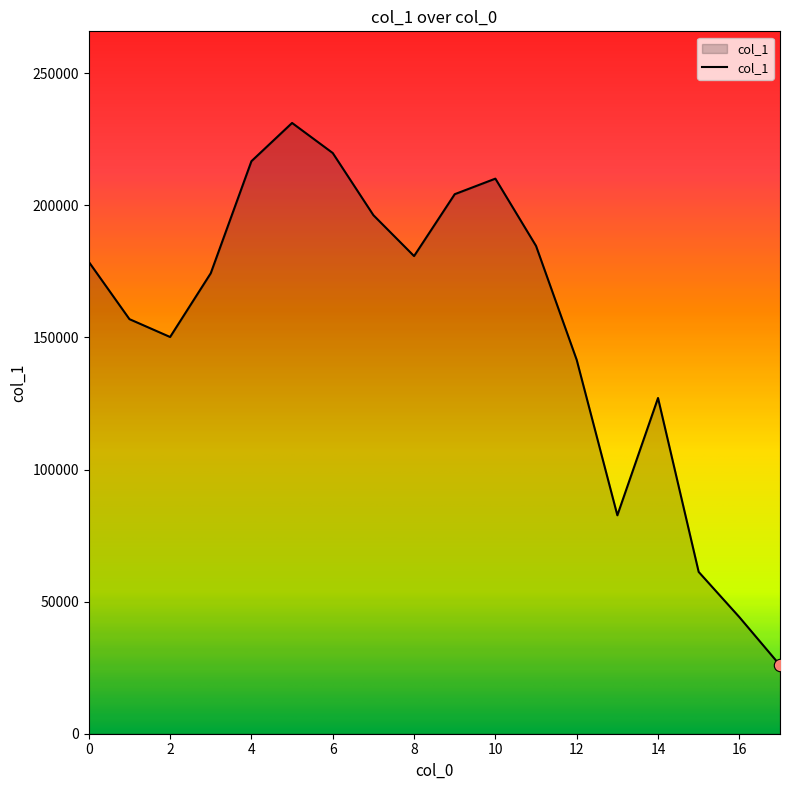

What is the smallest value displayed?

25932